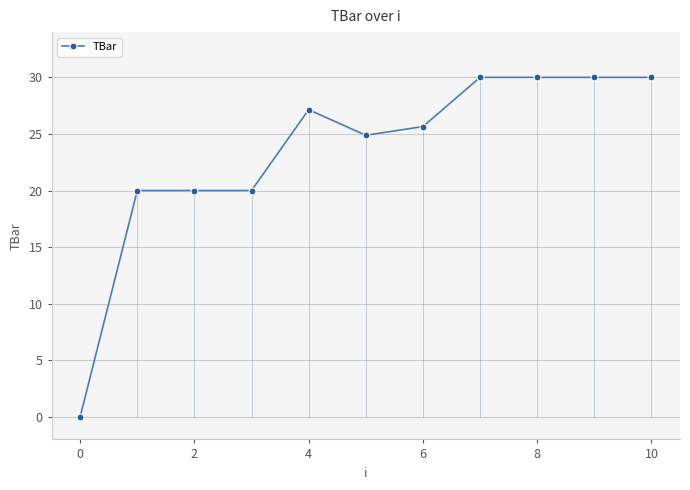

The value of TBar at 10 is 39.9. True or false?

False